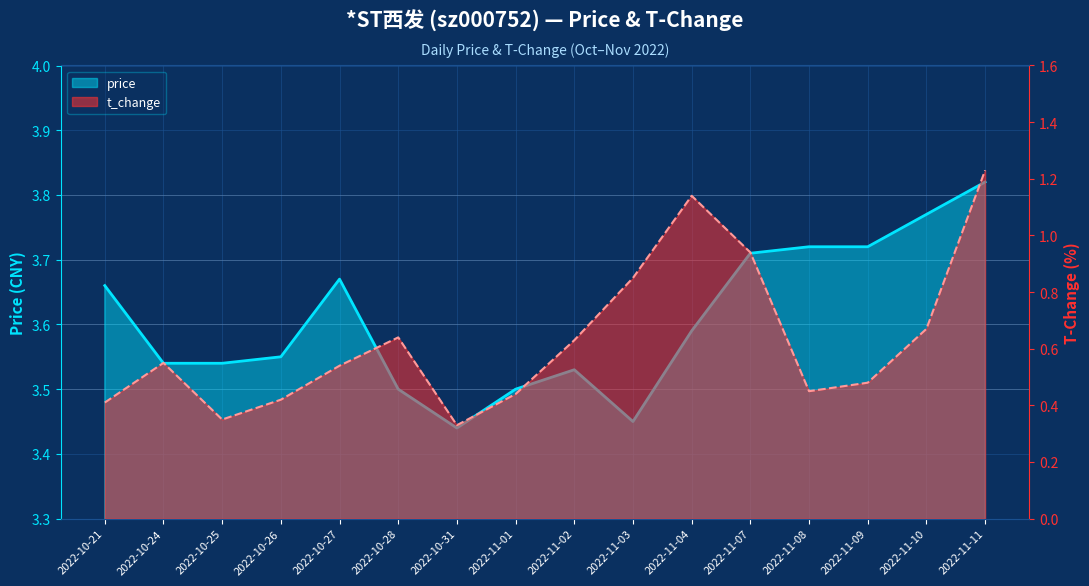

How many price values are between 3 and 4?

16